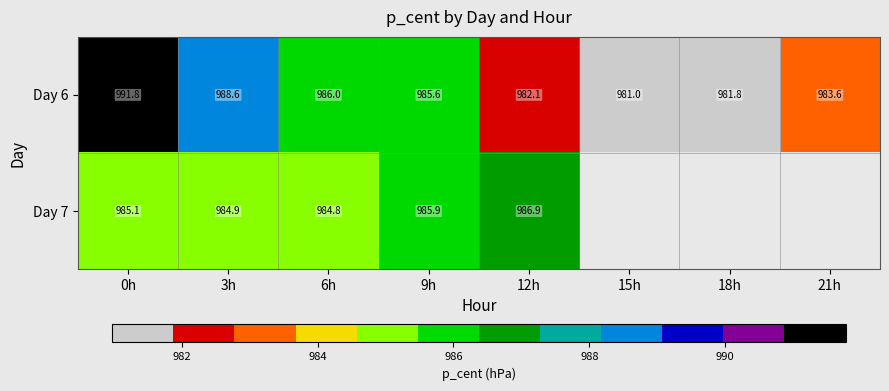

Is the value of Day 7 at 9h greater than the value of Day 6 at 18h?

Yes